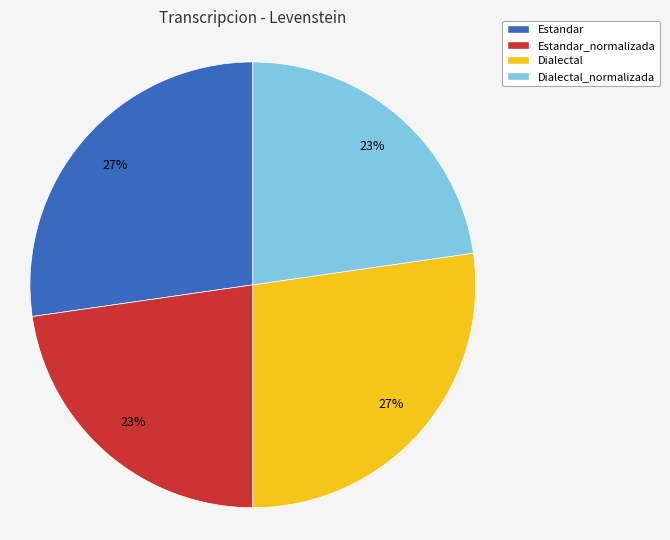

Is it true that Estandar is 37% of the pie?

False